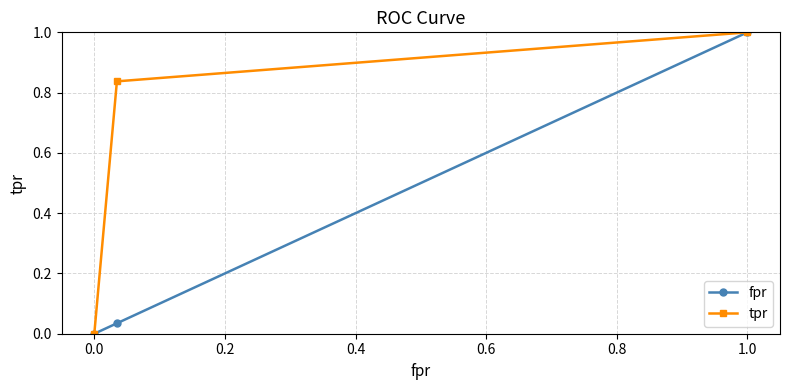

Rank the series by their average value, from highest to lowest.

tpr, fpr